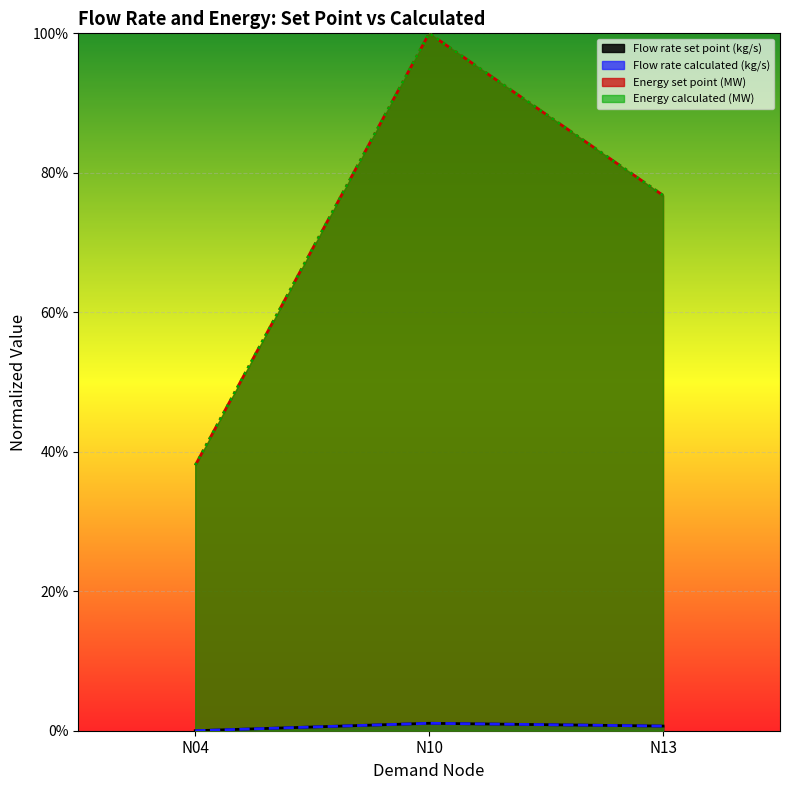

At which label is Energy calculated (MW) closest to 0?

N04